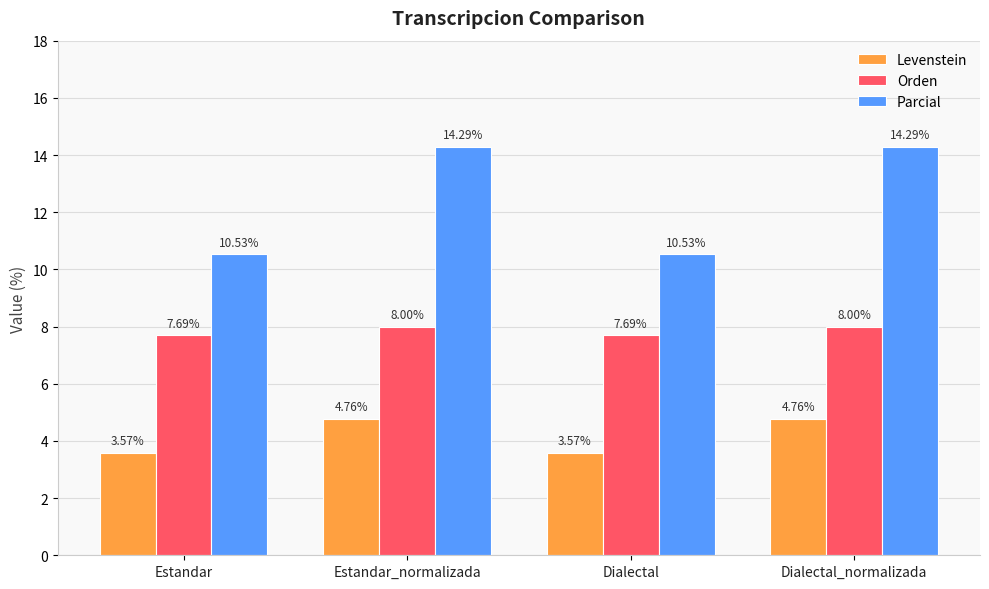

What is the difference between the highest and lowest values at Dialectal?

7.0